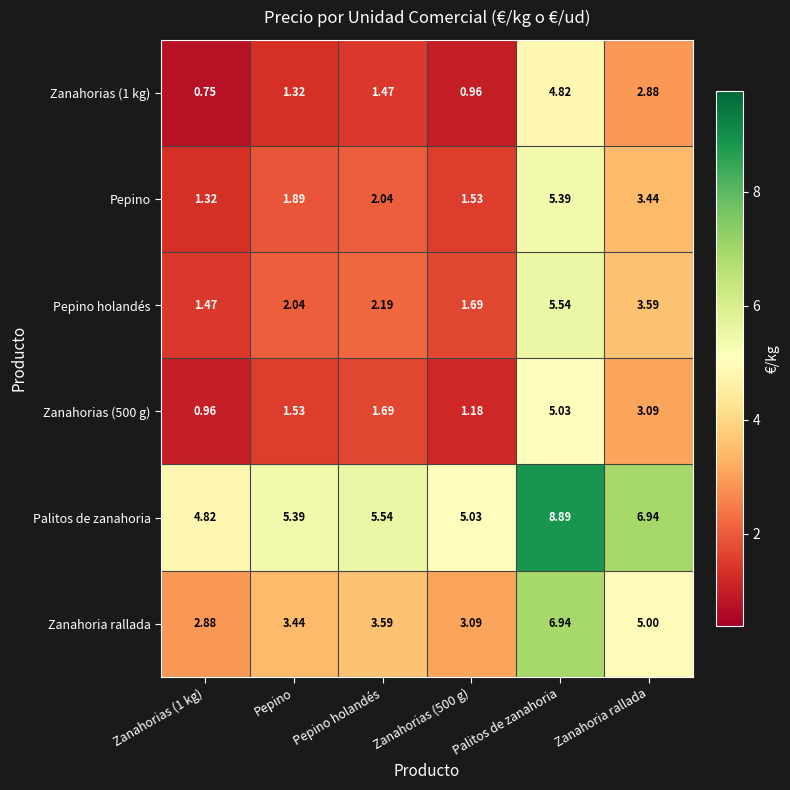

At which category is the sum across all series the highest?

Palitos de zanahoria